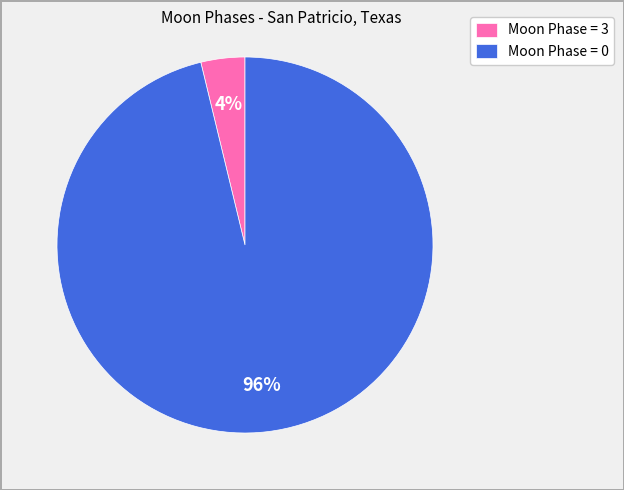

Do Moon Phase = 0 and Moon Phase = 3 together represent more than half of the pie?

Yes